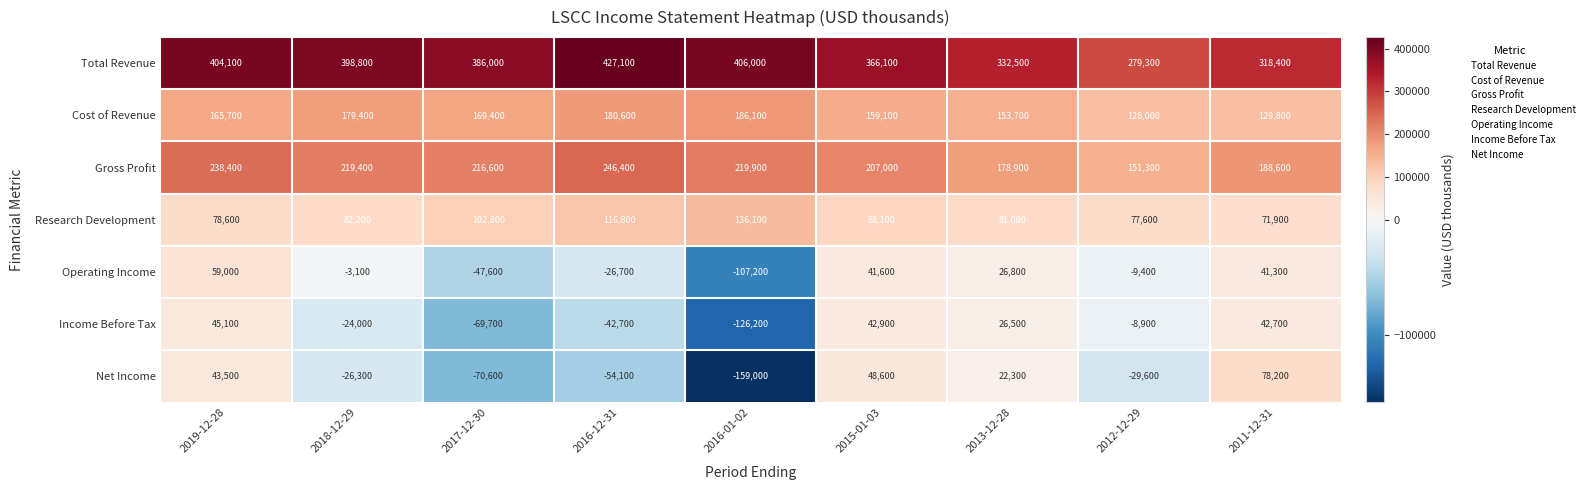

What value does the Gross Profit series have at 2012-12-29, to the nearest 50?

151300